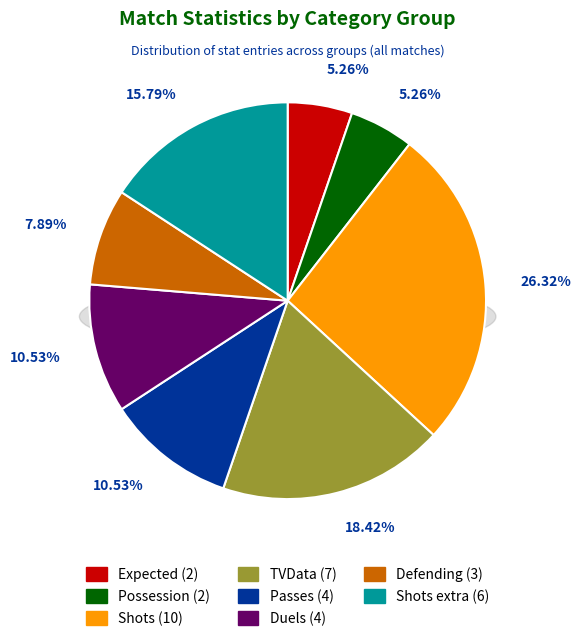

Rank the categories by value from lowest to highest.

Expected, Possession, Defending, Passes, Duels, Shots extra, TVData, Shots